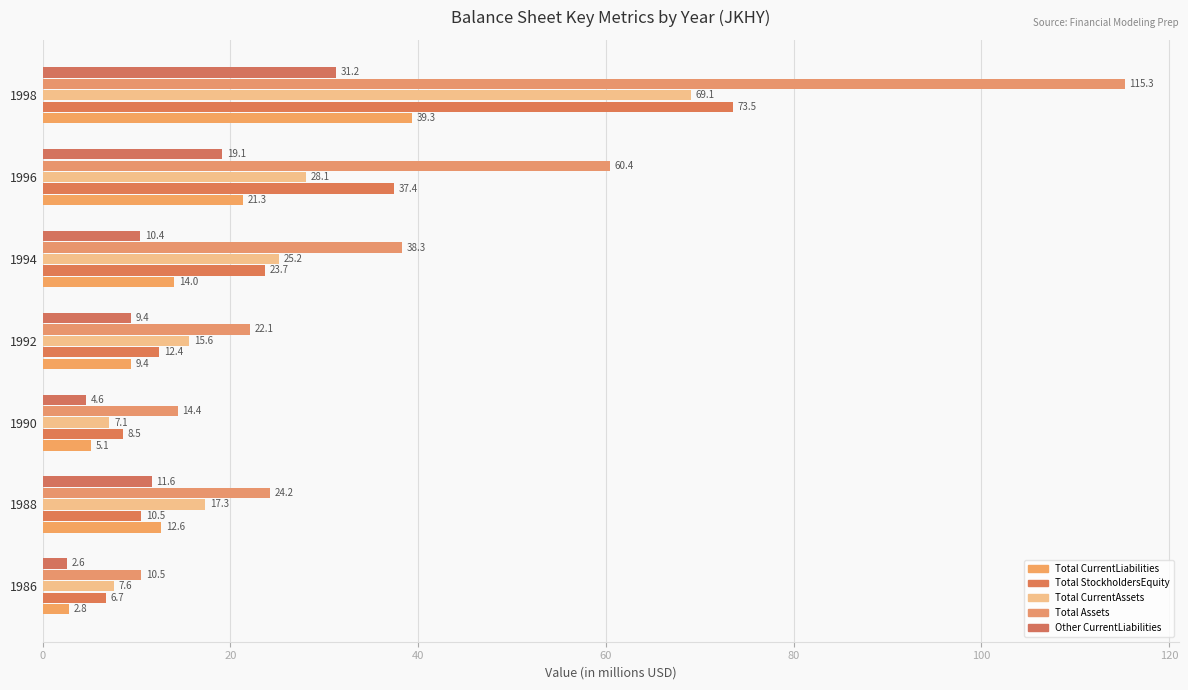

Reading left to right, transcribe all the data shown in this chart.

totalCurrentLiabilities: 2.8	12.6	5.1	9.4	14.0	21.3	39.3
totalStockholdersEquity: 6.7	10.5	8.5	12.4	23.7	37.4	73.5
totalCurrentAssets: 7.6	17.3	7.1	15.6	25.2	28.1	69.1
totalAssets: 10.5	24.2	14.4	22.1	38.3	60.4	115.3
otherCurrentLiabilities: 2.6	11.6	4.6	9.4	10.4	19.1	31.2